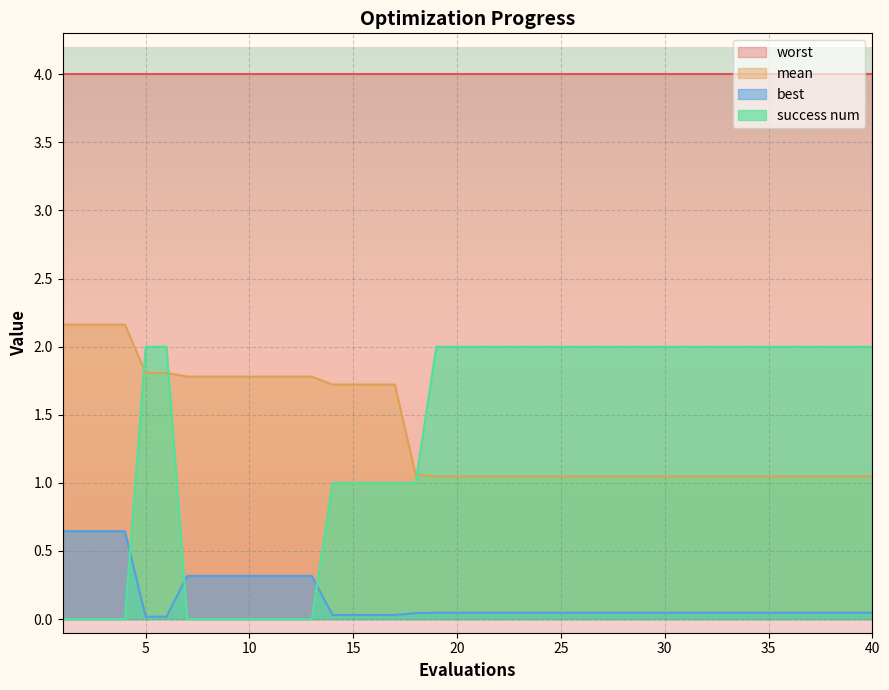

What is the lowest value of the worst series?

4.0